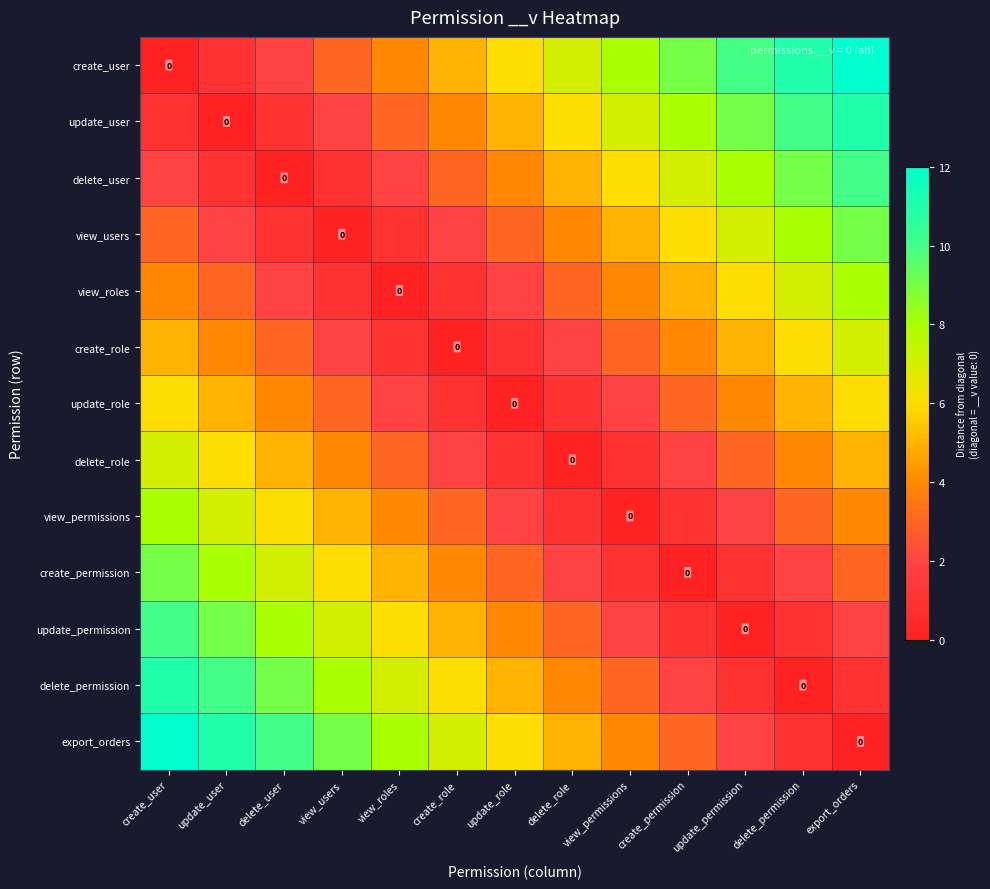

Where is update_user nearest to the value 5?

update_role